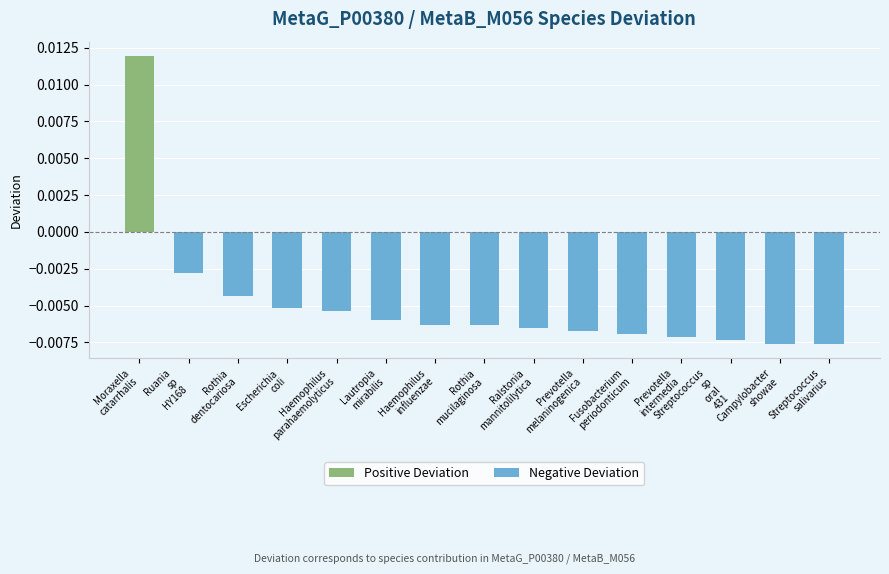

Between Ruania
sp
HY168 and Moraxella
catarrhalis, which is larger?

Moraxella
catarrhalis